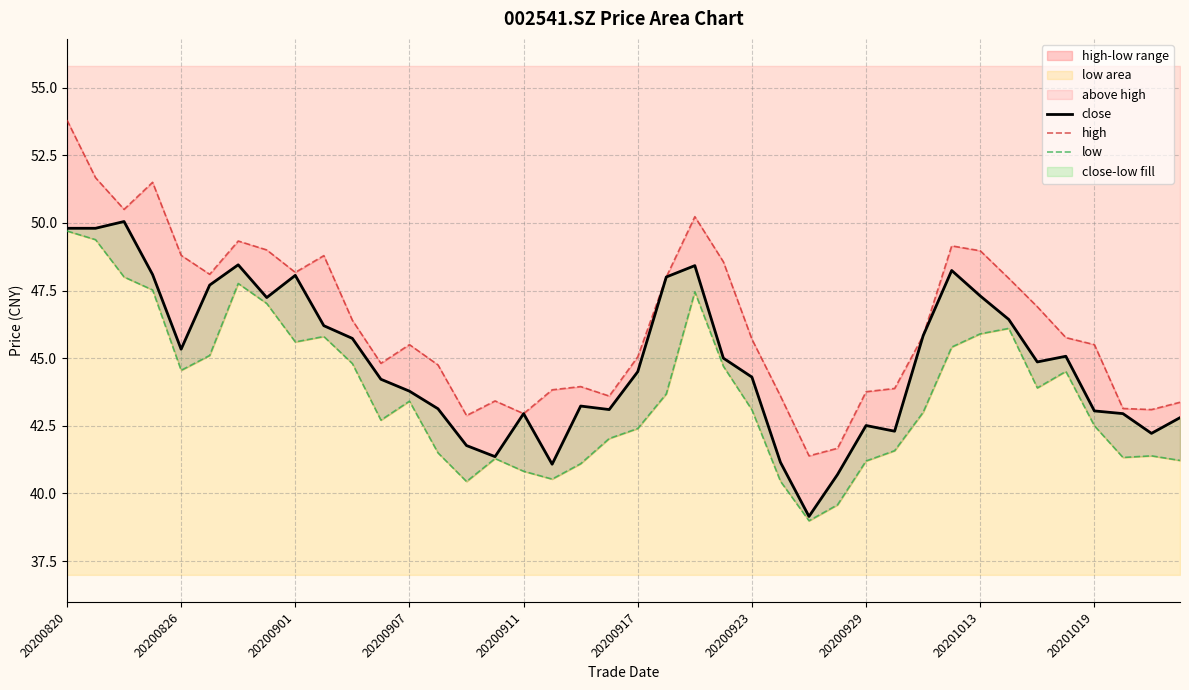

True or false: close and low intersect in this chart.

False